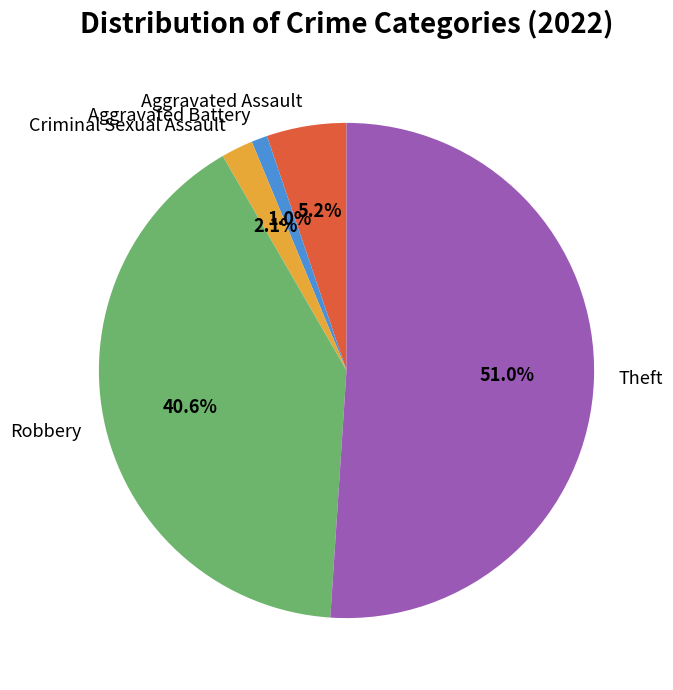

To the nearest percent, what portion does Robbery represent?

41%